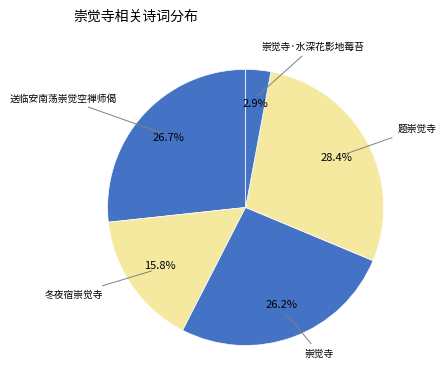

Count the number of slices in the pie.

5